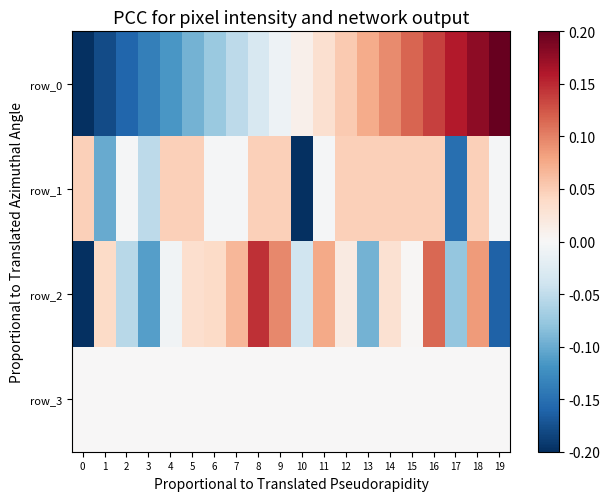

How many positive values does the row_0 series have?

10